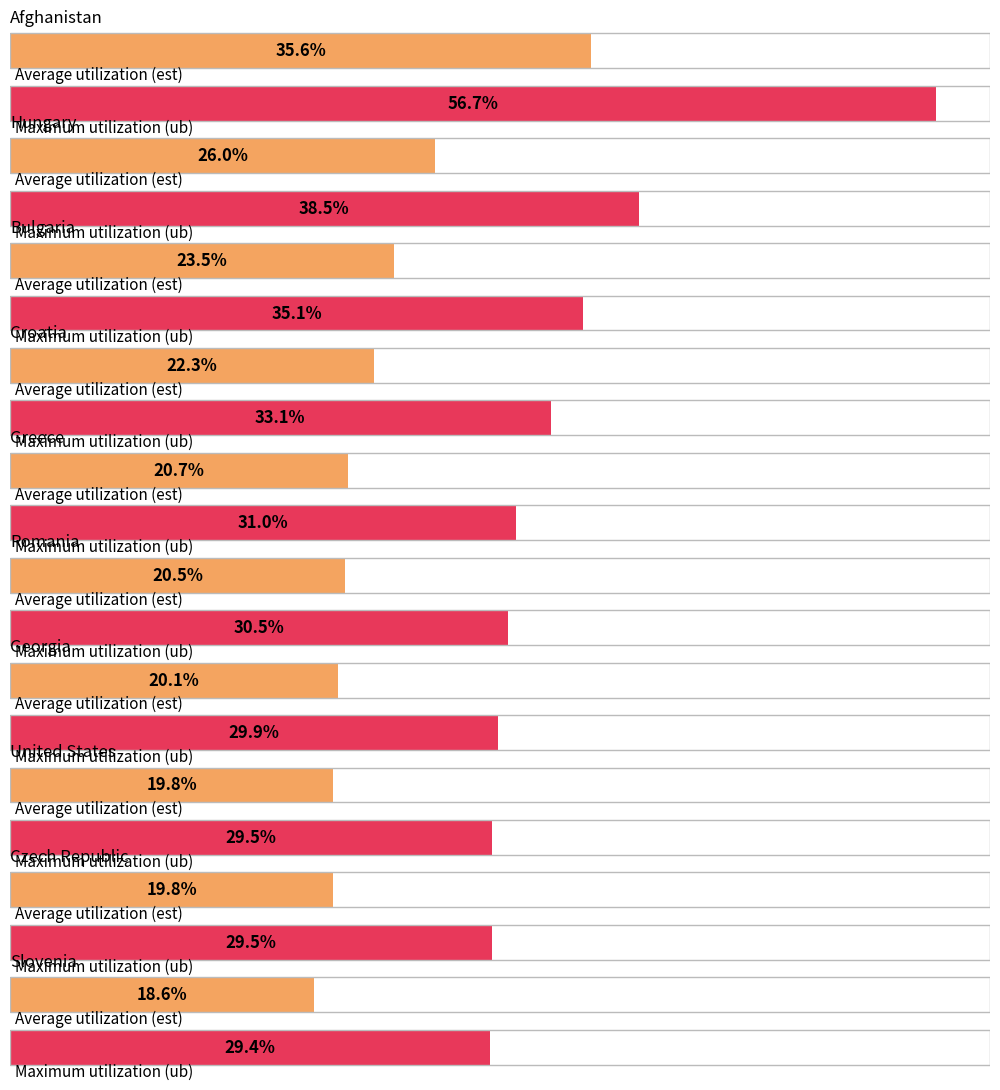

Reading left to right, list all the values displayed in this chart.

cvd_25_mort_urban_est: 35.6	26.0	23.5	22.3	20.7	20.5	20.1	19.8	19.8	18.6
cvd_25_mort_urban_ub: 56.7	38.5	35.1	33.1	31.0	30.5	29.9	29.5	29.5	29.4